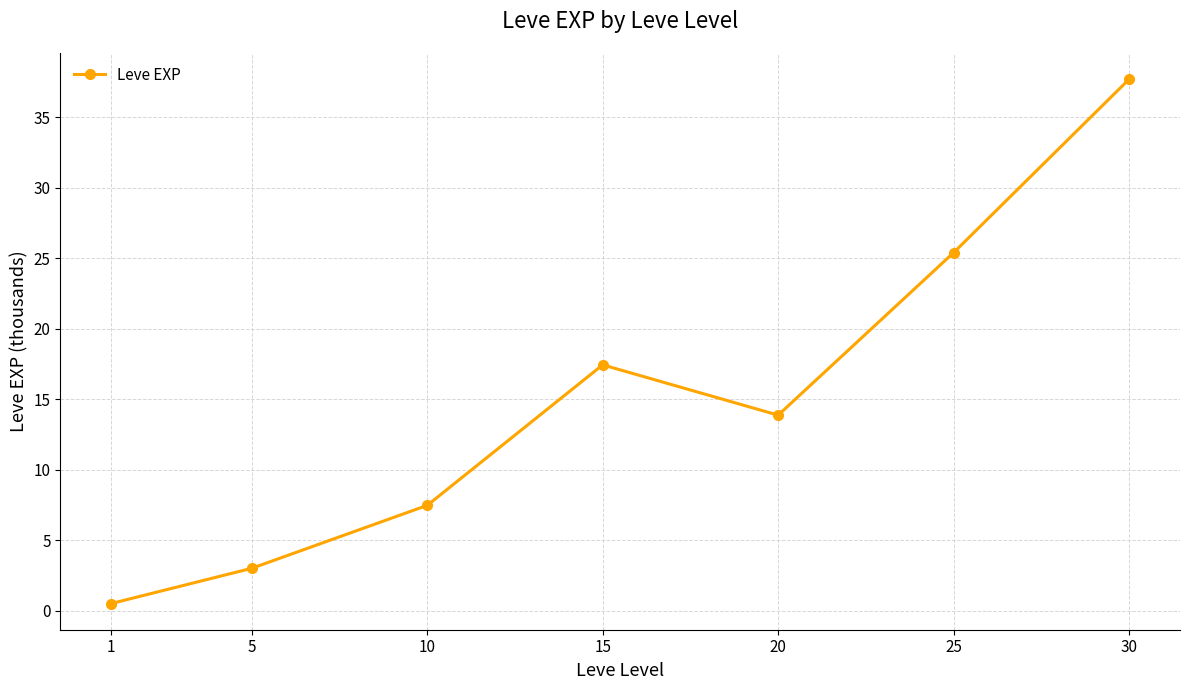

The chart shows a value of 12.7 at 25. True or false?

False